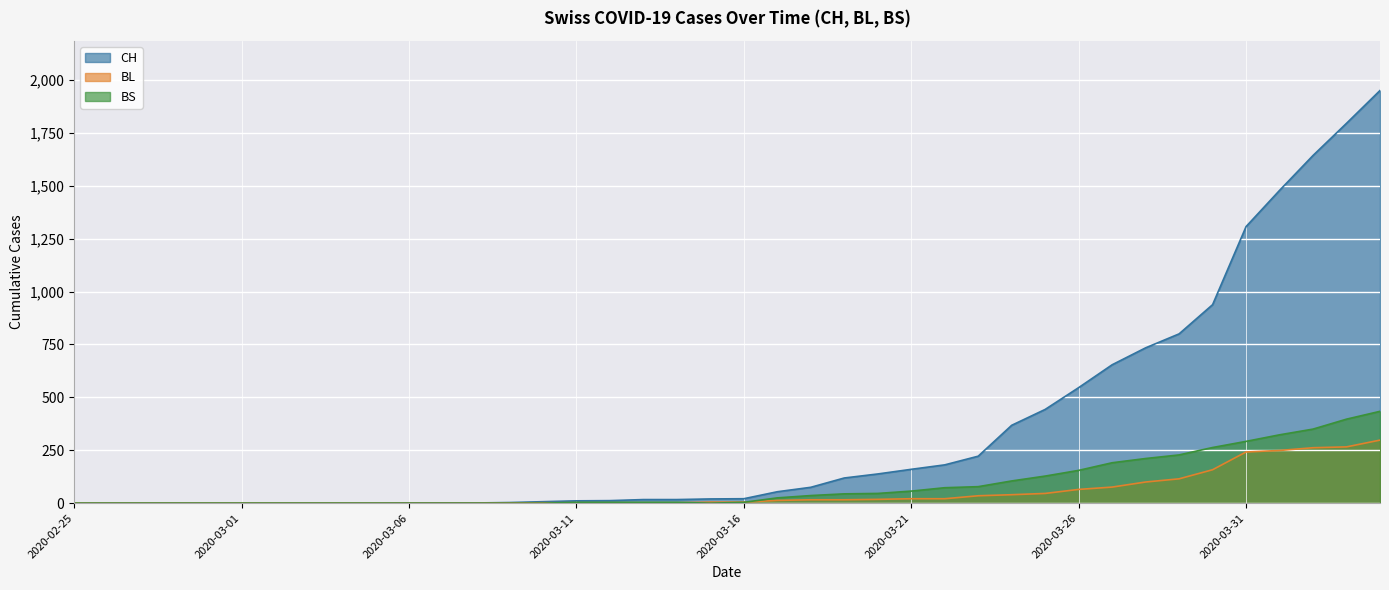

How many data points in CH are above 21?

19